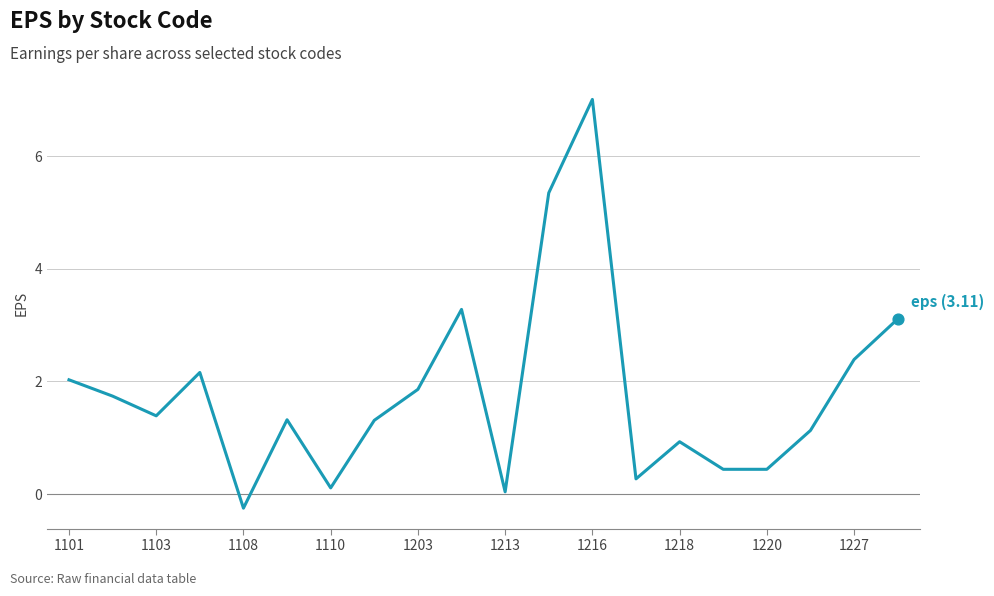

What is the maximum value shown in the chart?

7.0